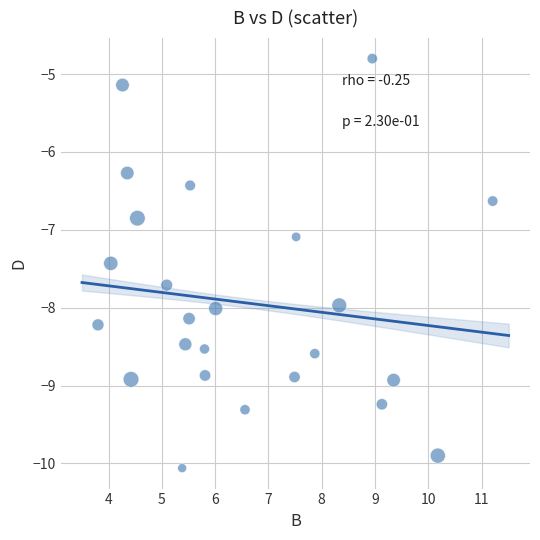

What is the range of X values (max minus min)?

7.4